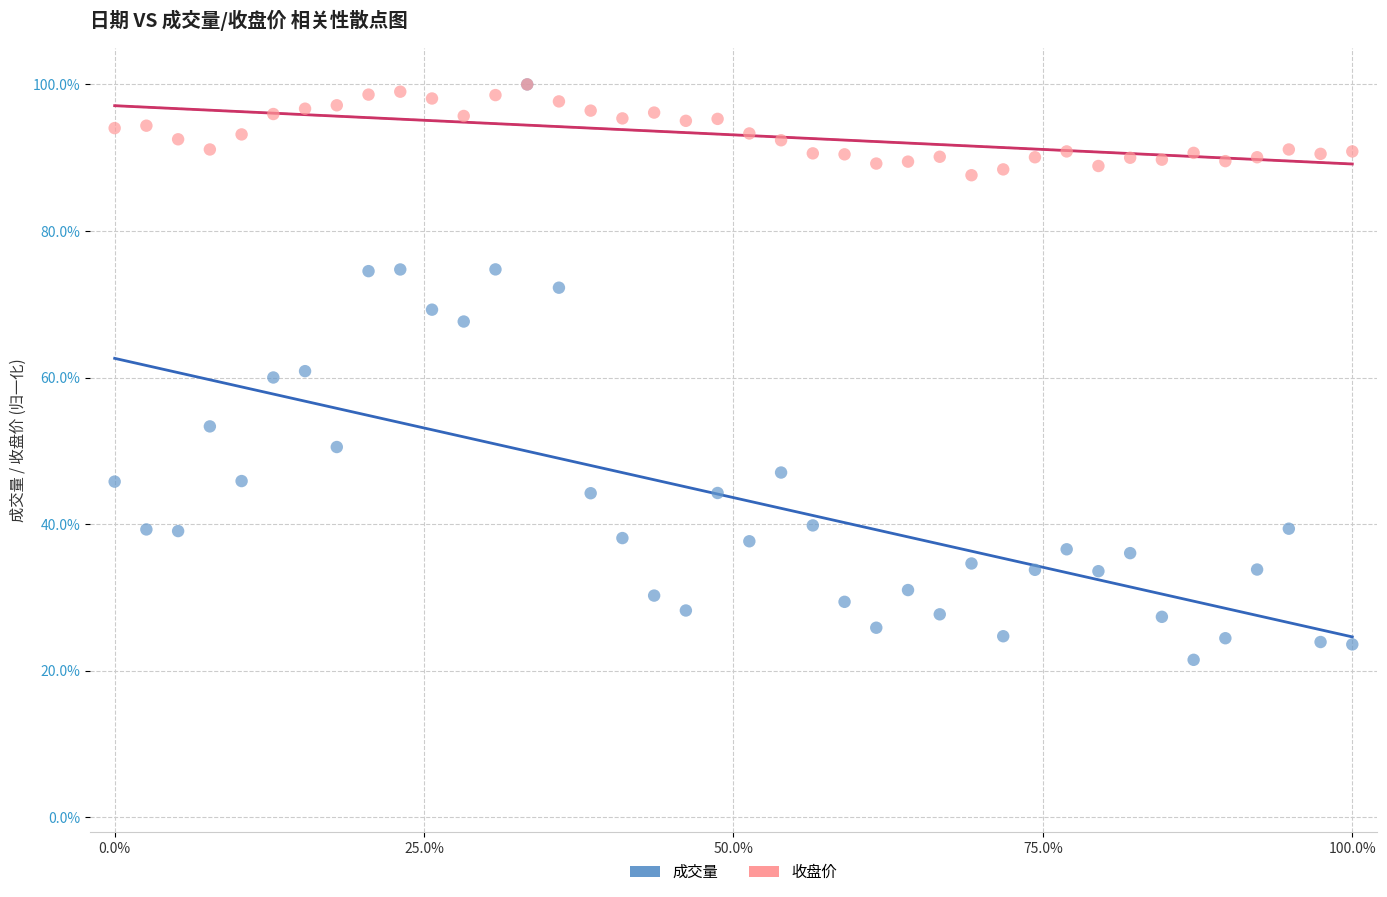

Which series contains the lowest Y value?

成交量